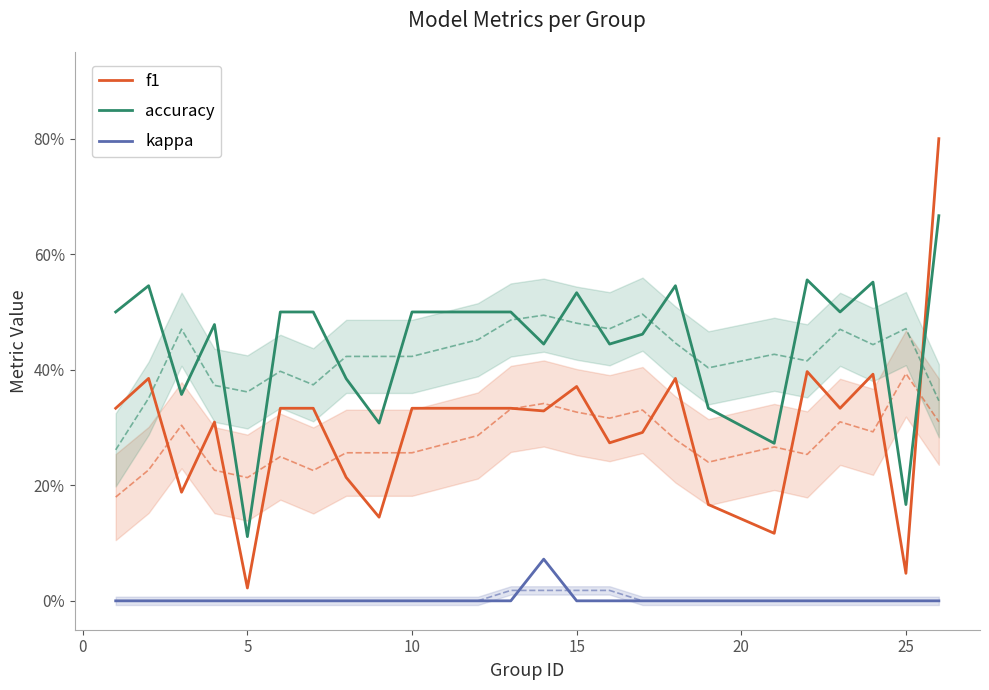

The value of f1 at 17 is 0.3. True or false?

False